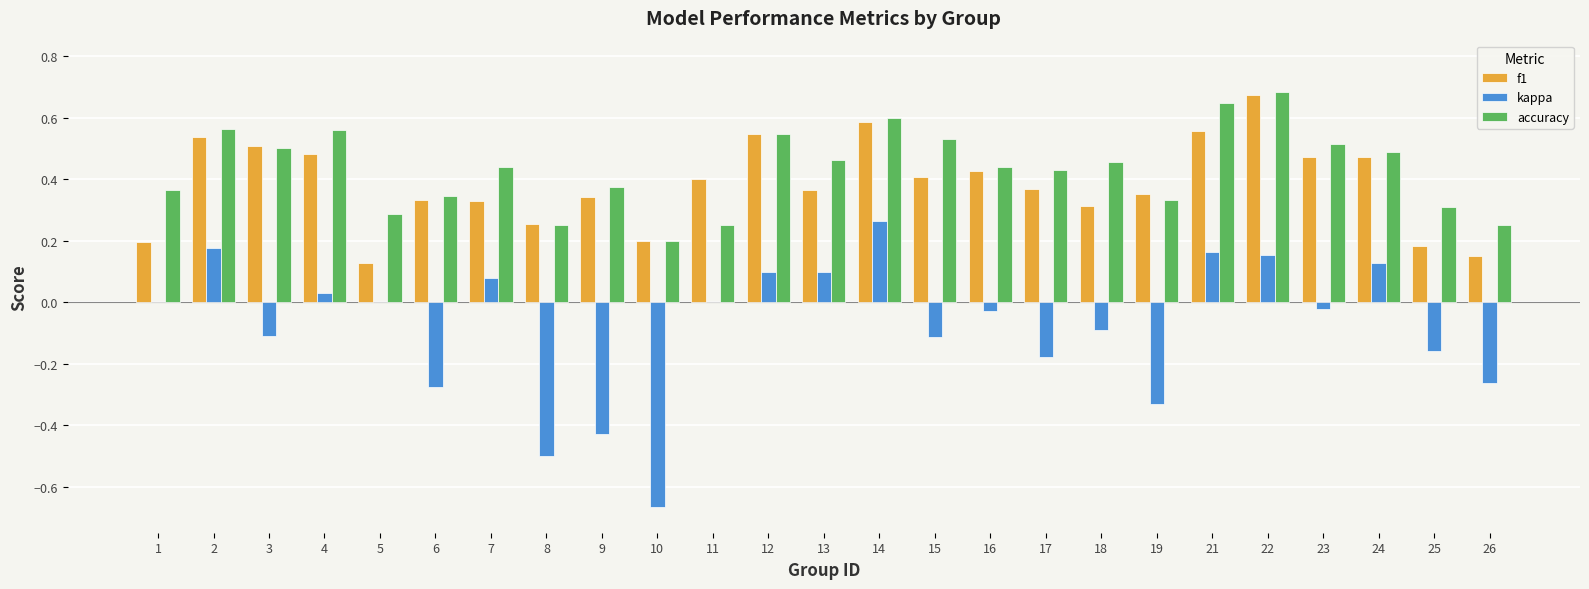

What are all the series names shown in the legend?

f1, kappa, accuracy